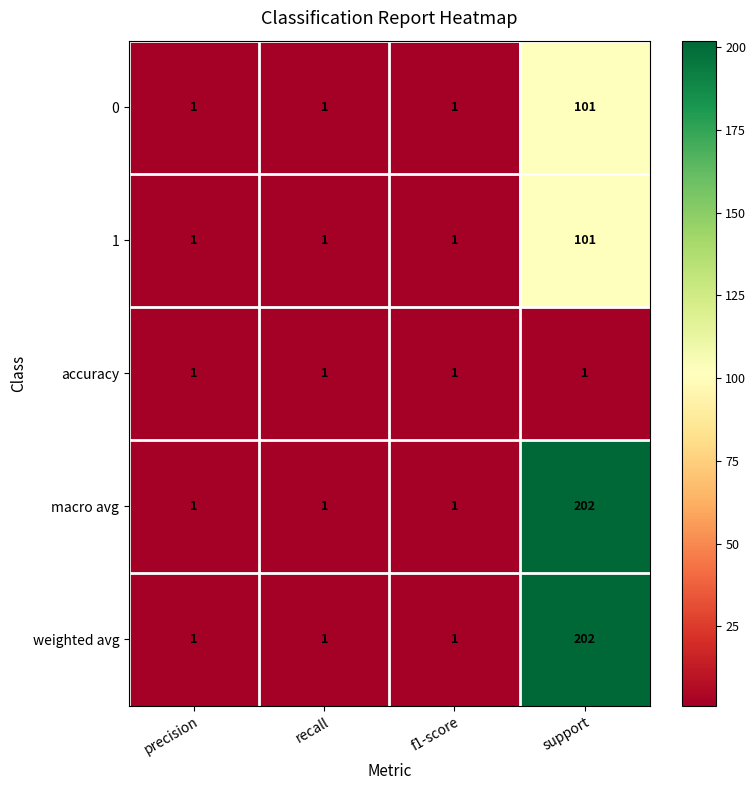

What is the average value of the macro avg series?

51